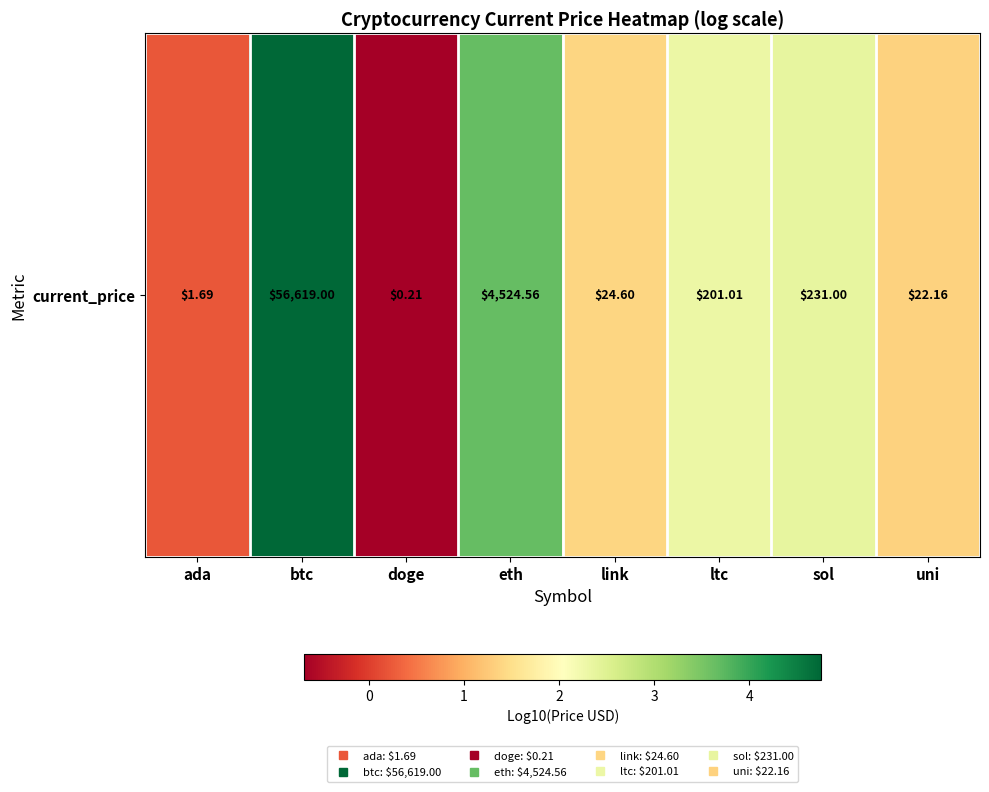

Which label corresponds to the smallest value in the chart?

doge